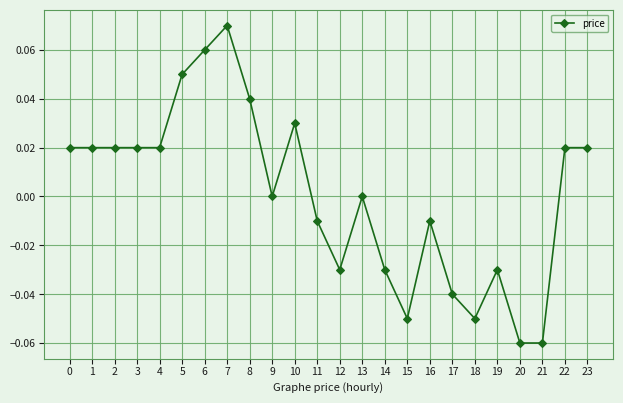

Which category has the highest value across all series?

7